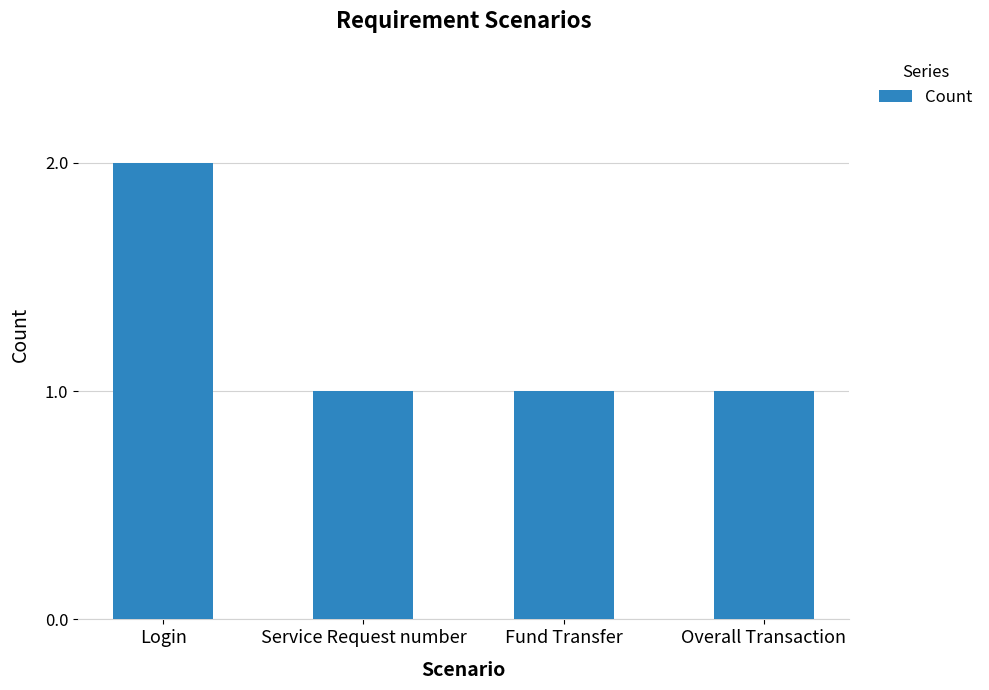

How many categories are shown in the chart?

4